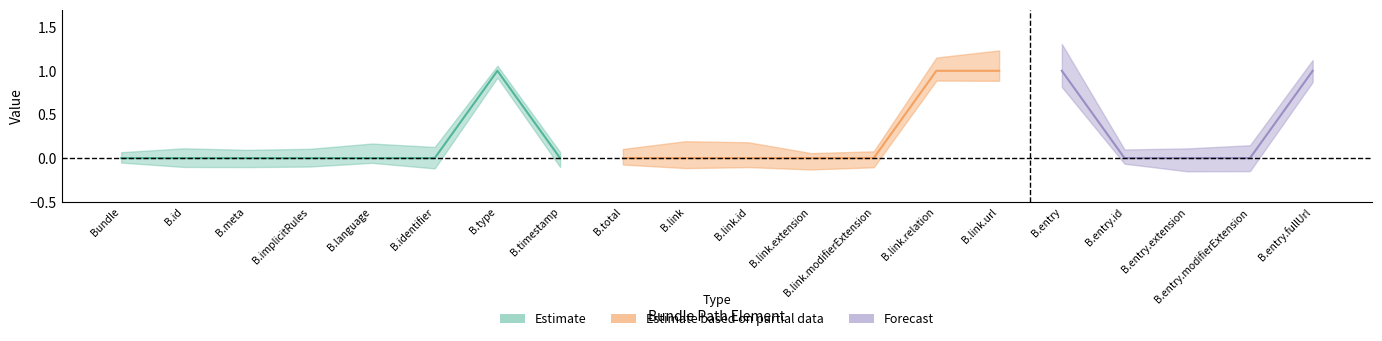

The Min series shows 0 at Bundle.id. True or false?

False